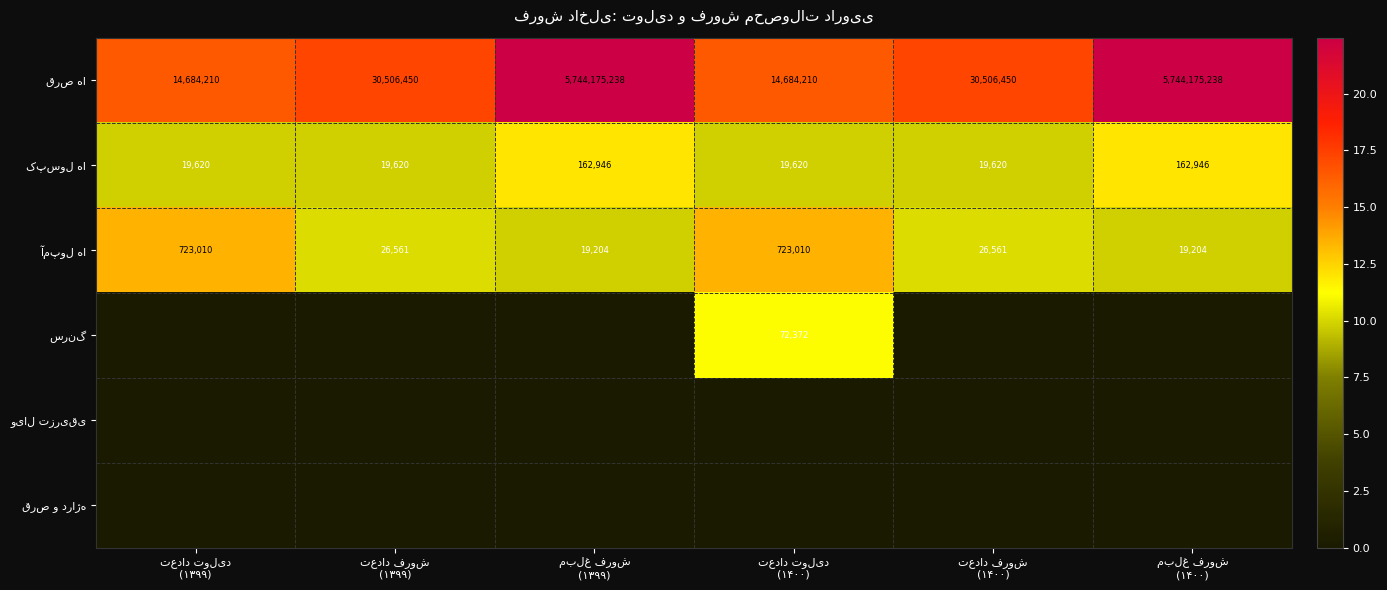

Count the number of categories in the chart.

6